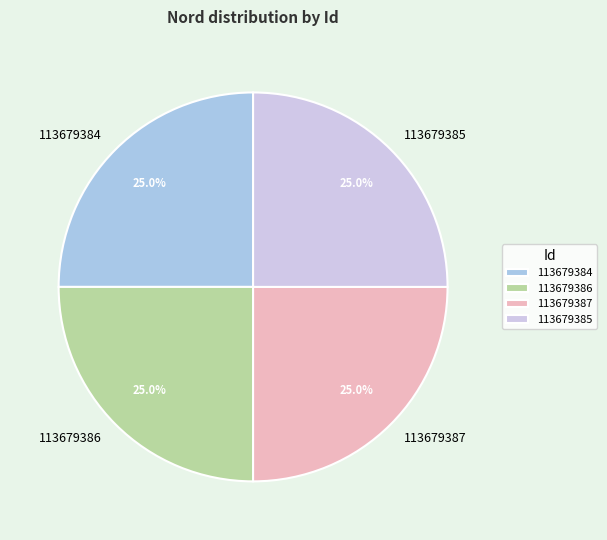

Does 113679385 represent more than half of the total?

No